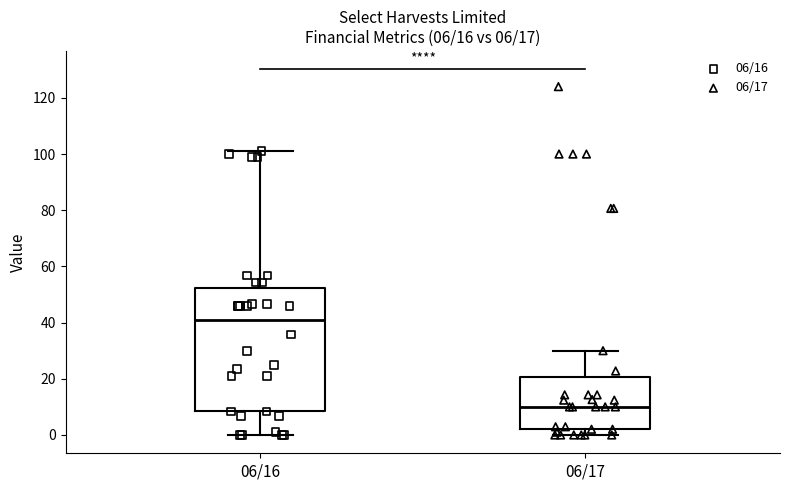

Which box's median line is the highest?

06/16